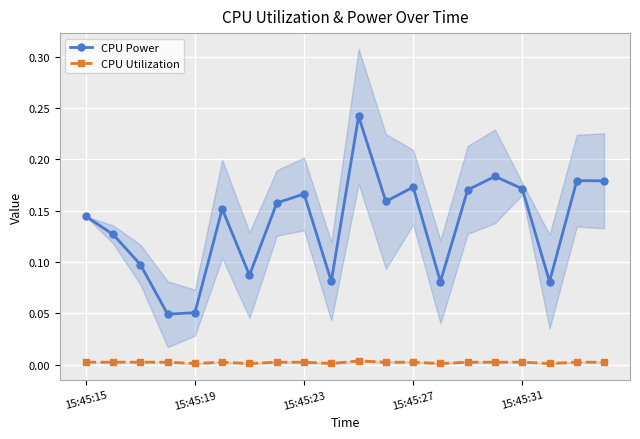

True or false: CPU Utilization and CPU Power cross at least once.

False